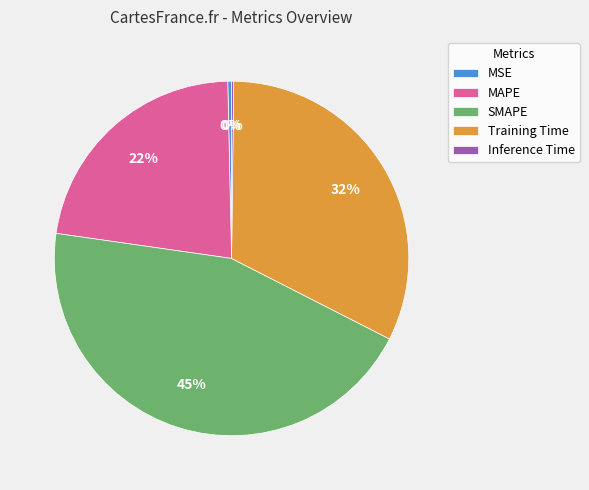

Which slice is the largest?

SMAPE